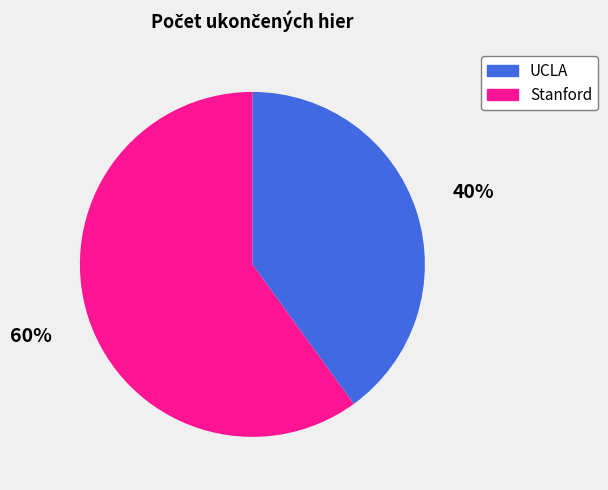

What percentage is the UCLA slice, to the nearest percent?

40%